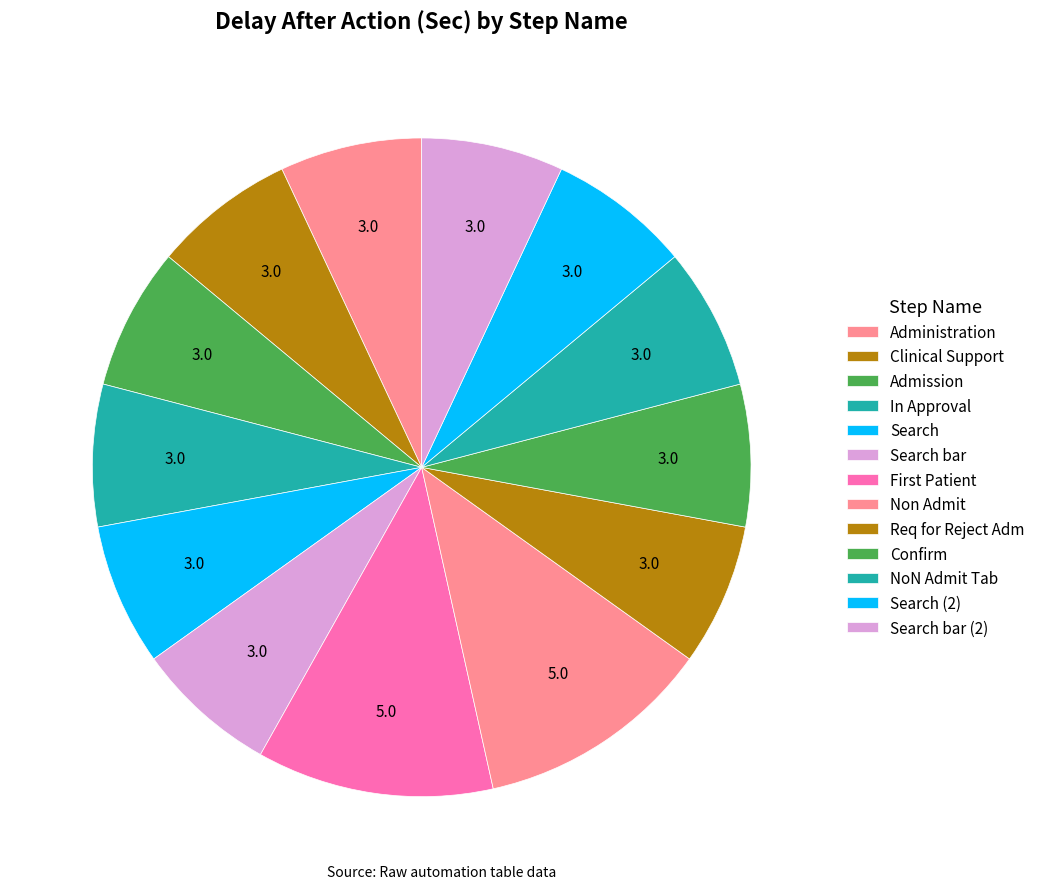

What percentage do Administration and Non Admit together represent?

18.6%